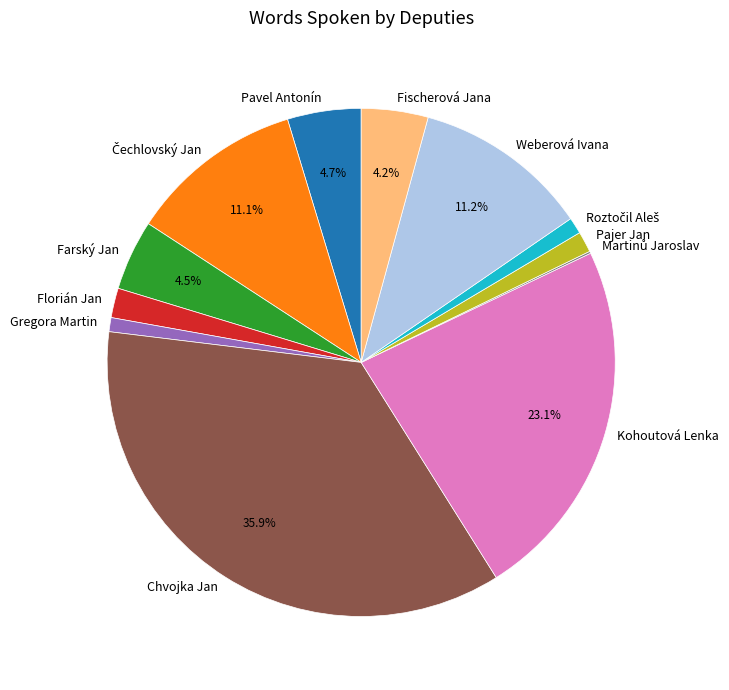

Approximately how many times larger is the value at Kohoutová Lenka compared to Gregora Martin?

25.9